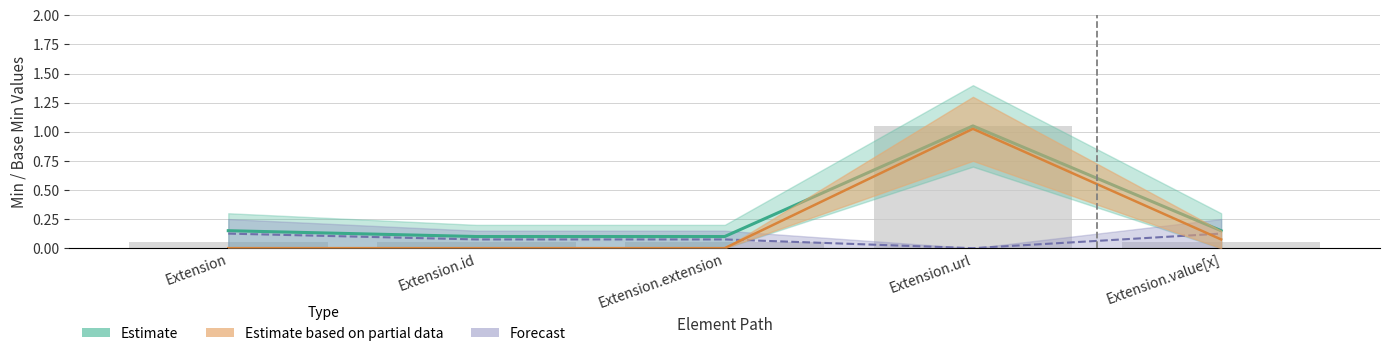

Are the bars horizontal?

No